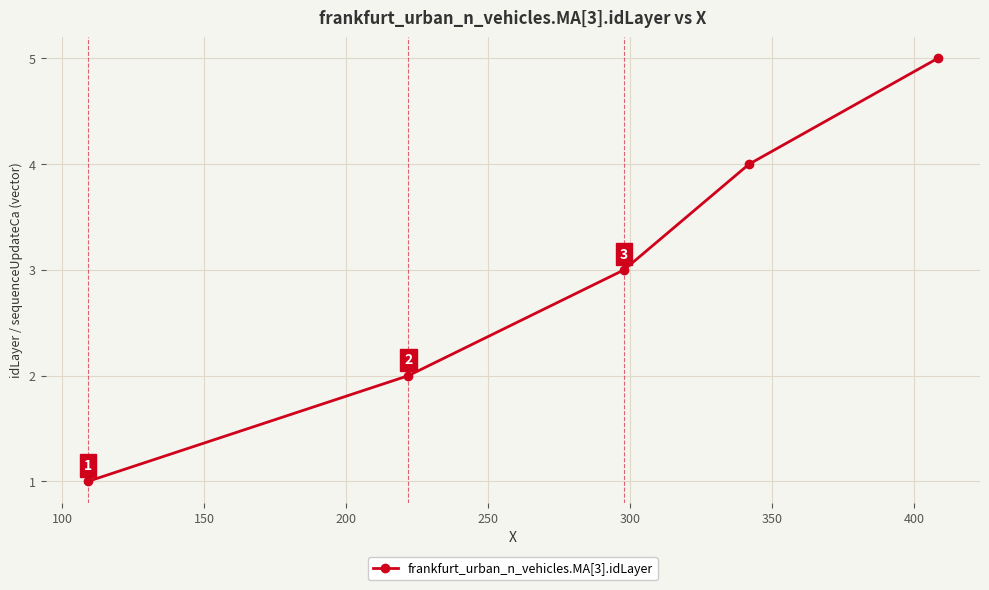

What is the average value?

3